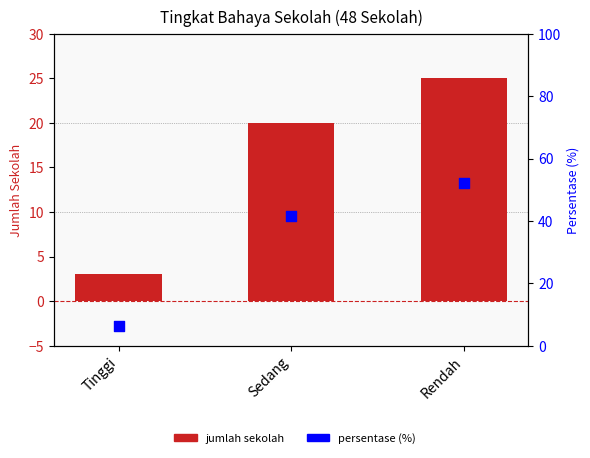

Which series has the largest Y range (max minus min)?

persentase (%)